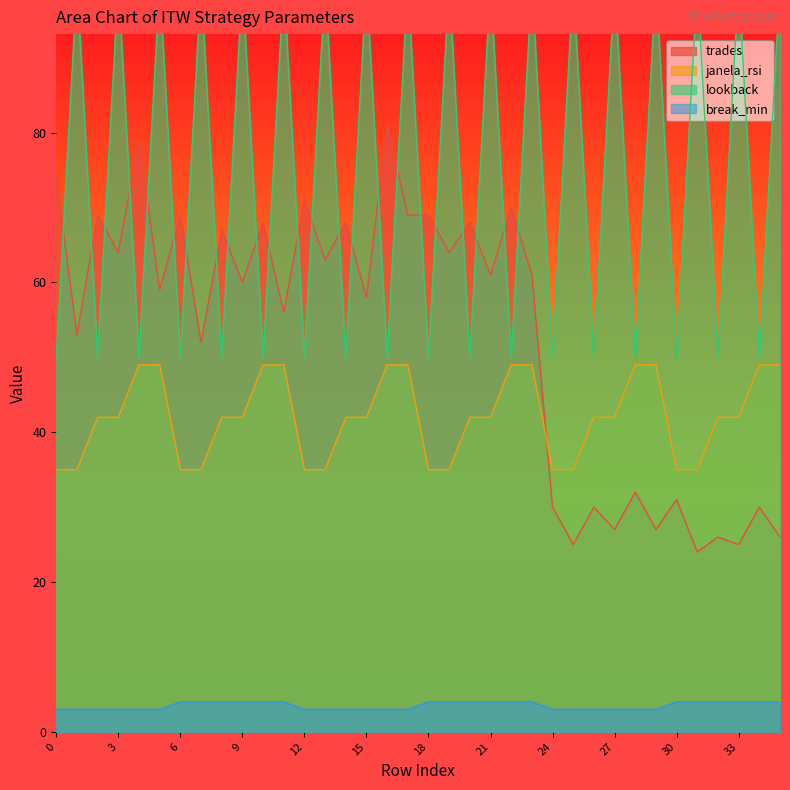

Read the break_min value at 11.

4